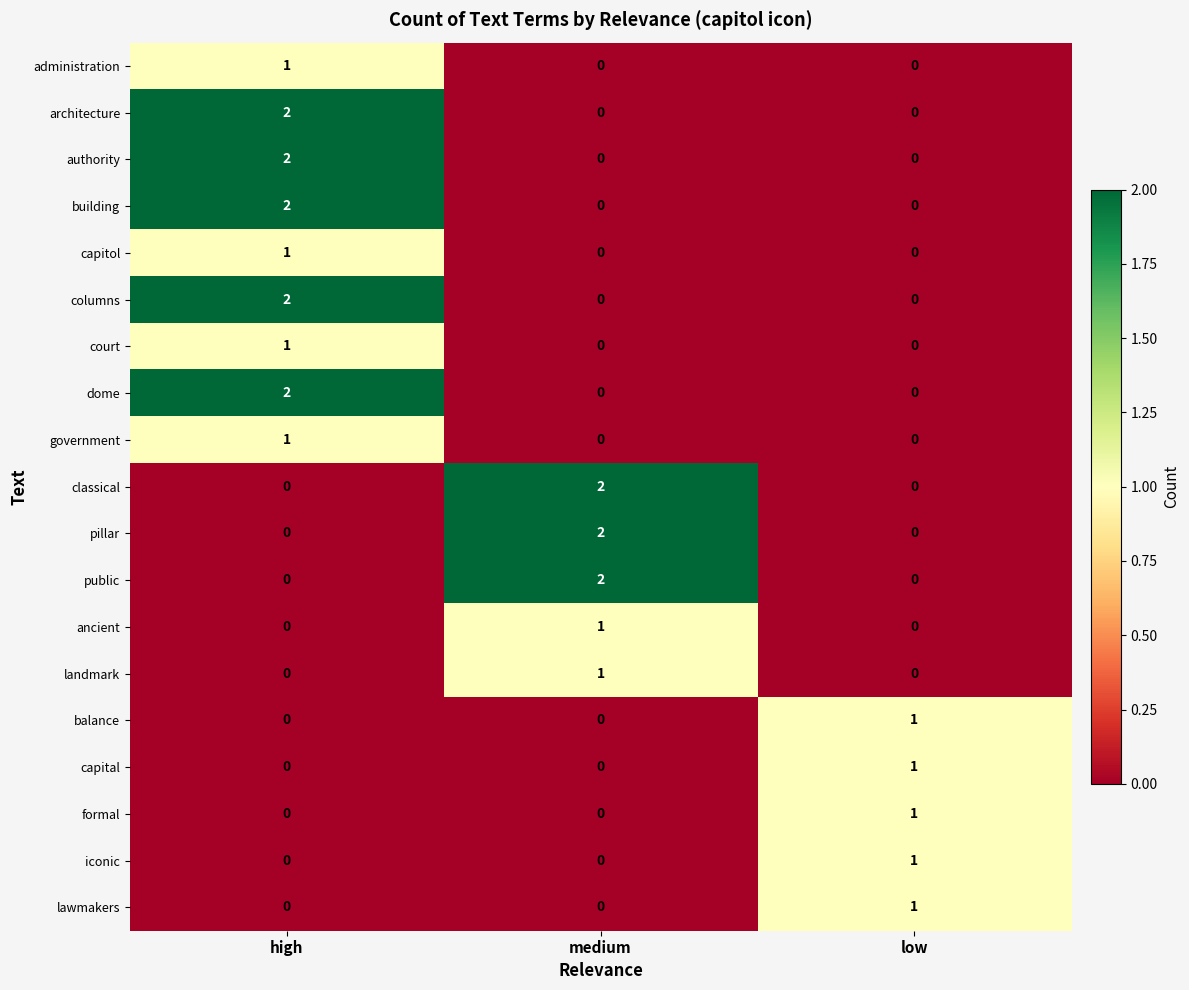

How many data points does each series have?

3